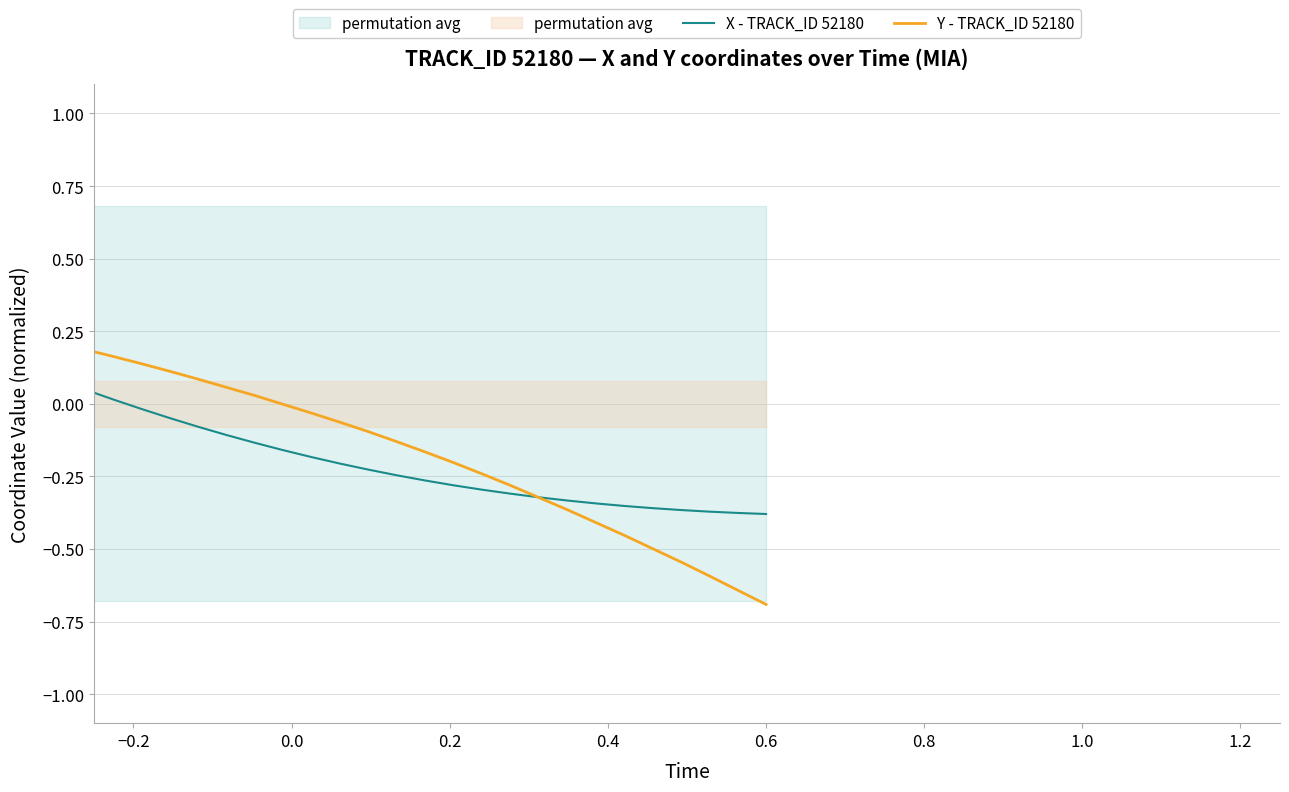

Which series ends up on top after the final intersection of Y - TRACK_ID 52180 and X - TRACK_ID 52180?

X - TRACK_ID 52180